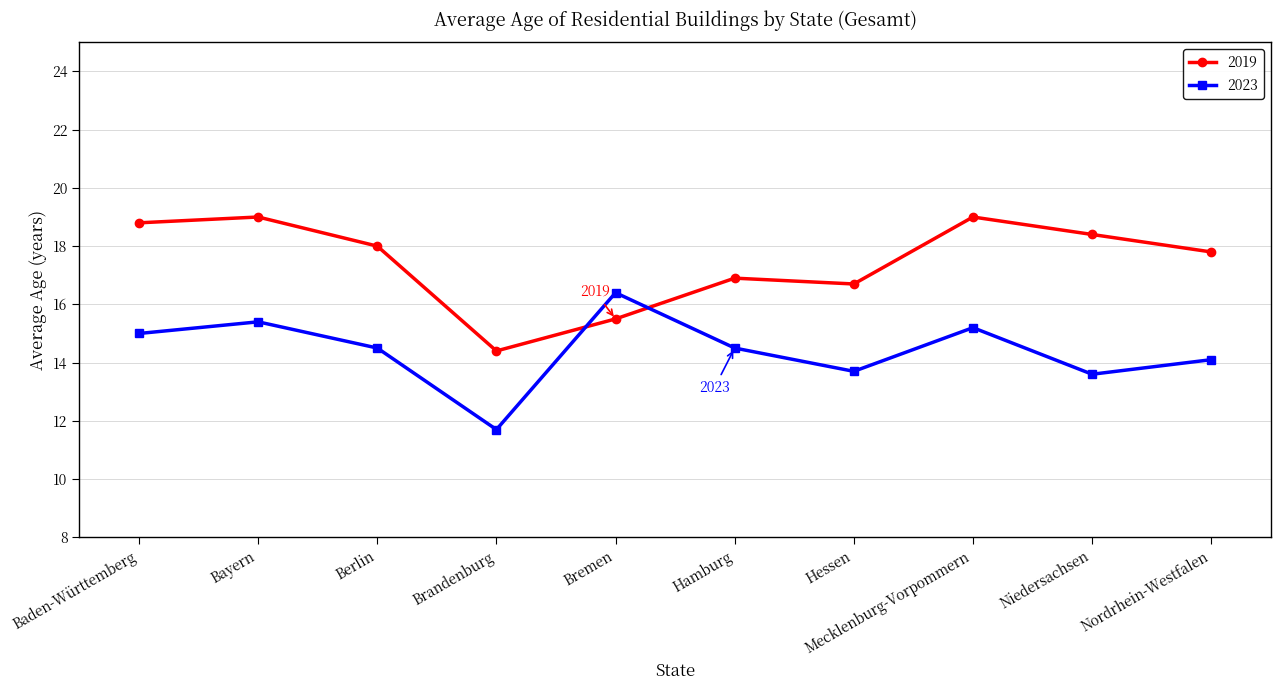

Does the chart have visible grid lines?

Yes